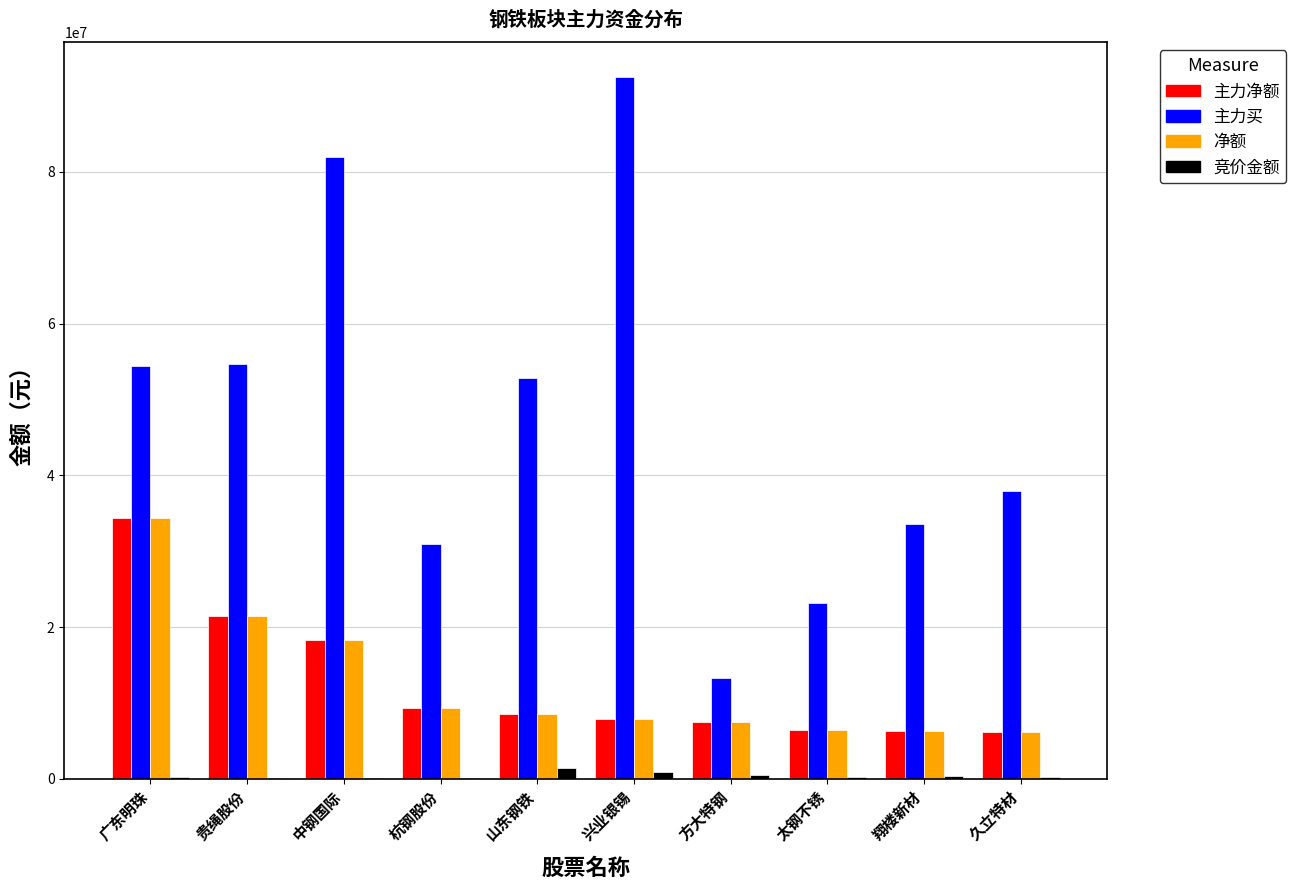

Read the 主力买 value at 贵绳股份.

54655290